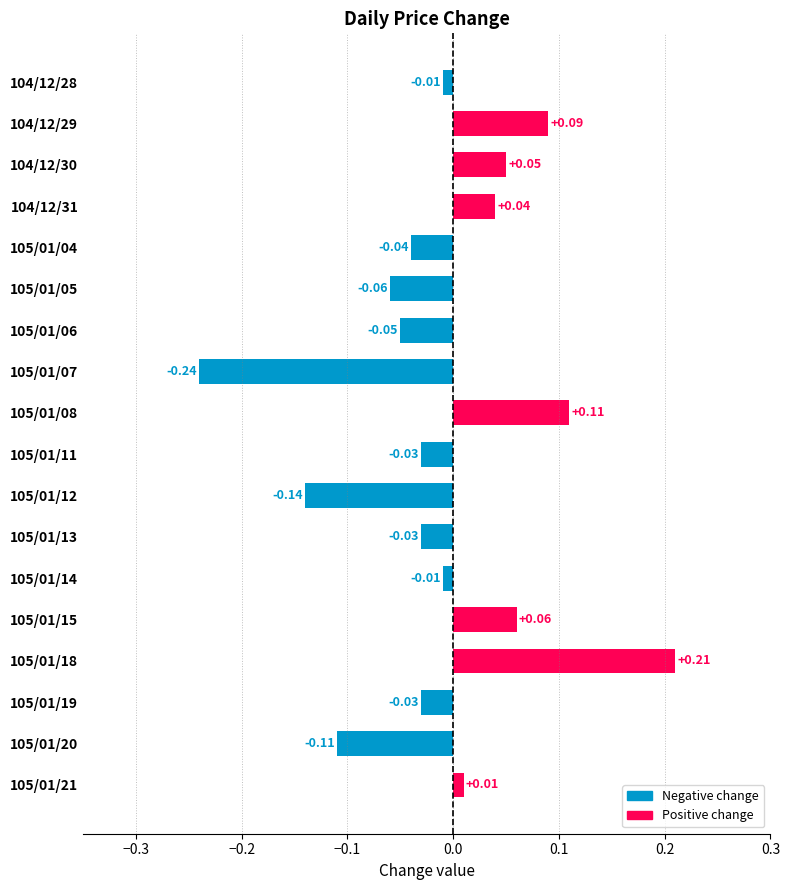

Does the chart contain any negative values?

Yes